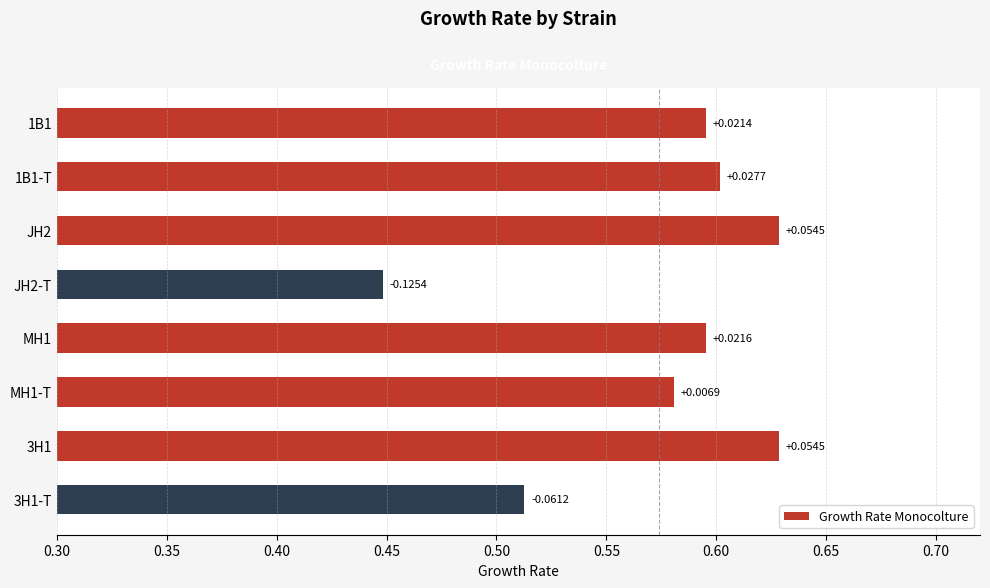

Does the chart contain any negative values?

No